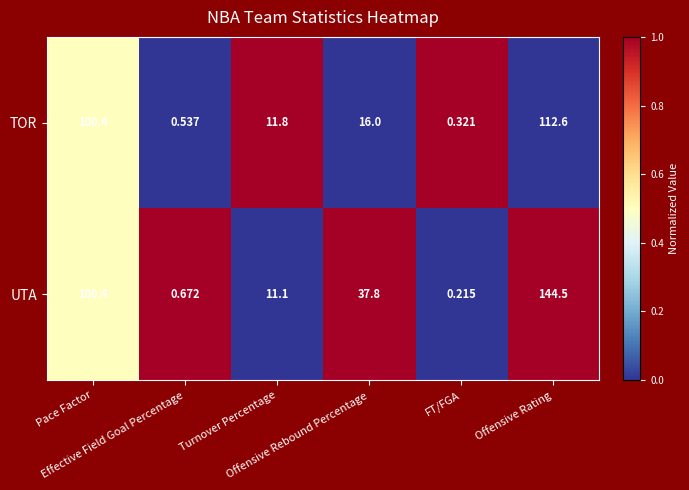

Which series has the largest total across all categories?

UTA